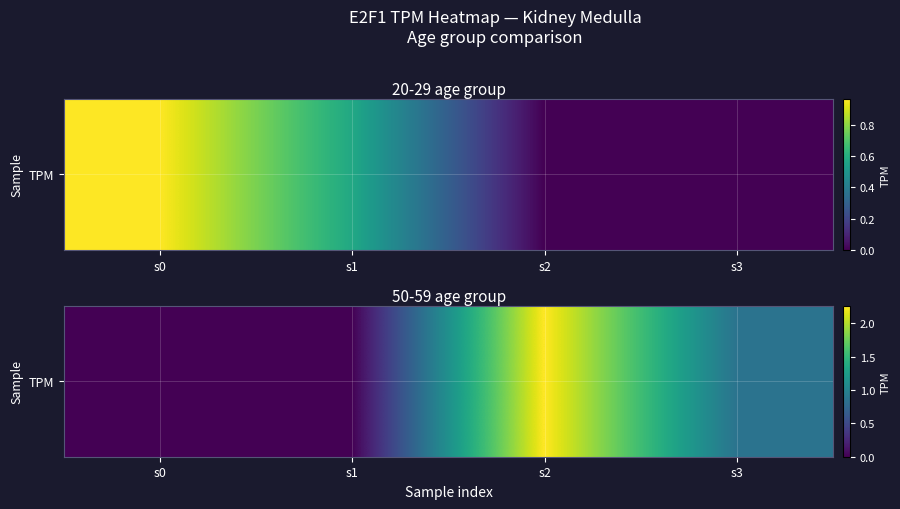

Which label corresponds to the largest value in the chart?

s2